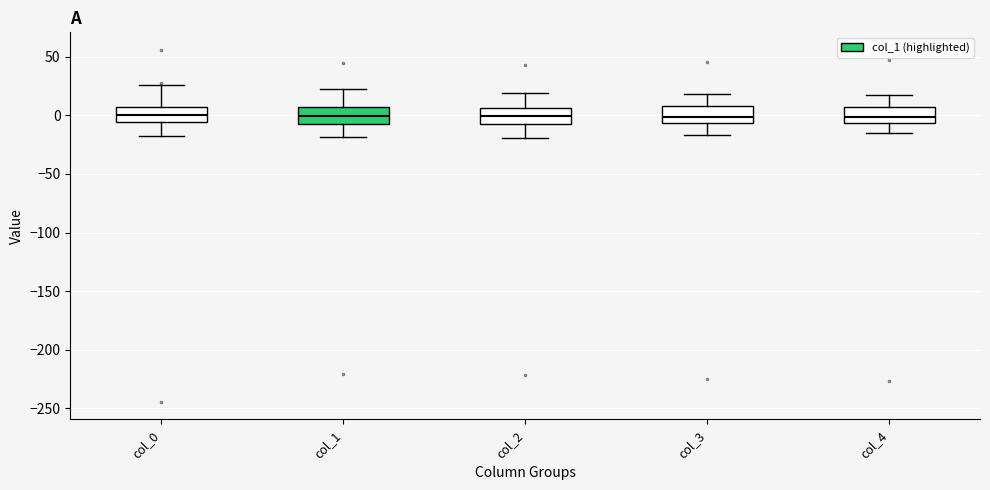

Reading left to right, read every box against the y-axis: the position of its median line, the range the box covers, and the ends of its whiskers. The values are not printed on the chart, so give them approximately, as read against the axis.

col_0: median 0, box -5 to 5, whiskers -20 to 25
col_1: median 0, box -5 to 5, whiskers -20 to 20
col_2: median 0, box -5 to 5, whiskers -20 to 20
col_3: median 0, box -5 to 10, whiskers -15 to 20
col_4: median 0, box -5 to 5, whiskers -15 to 20